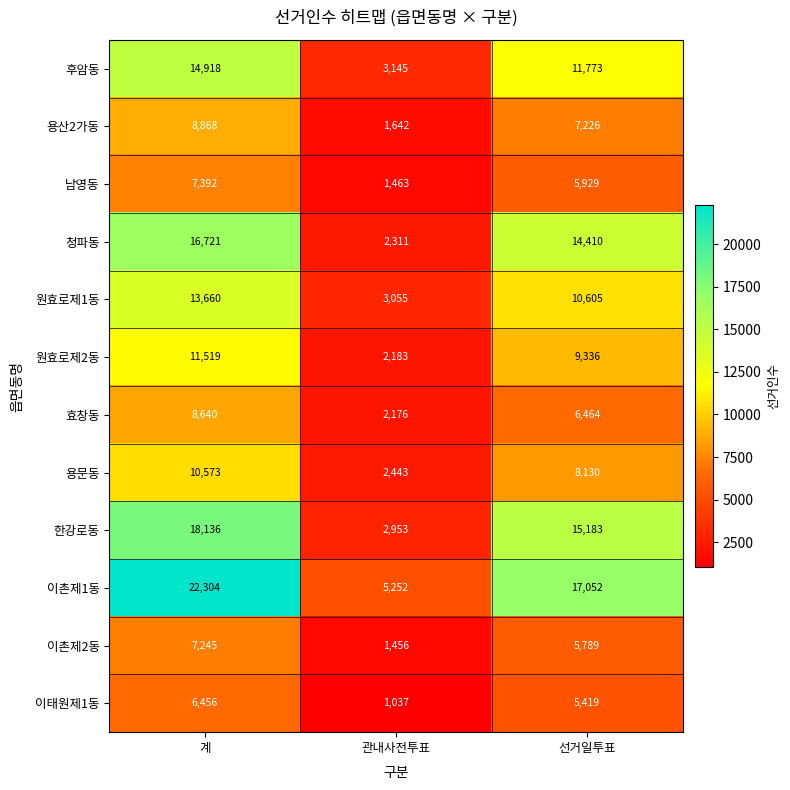

What is the greatest value displayed?

22304